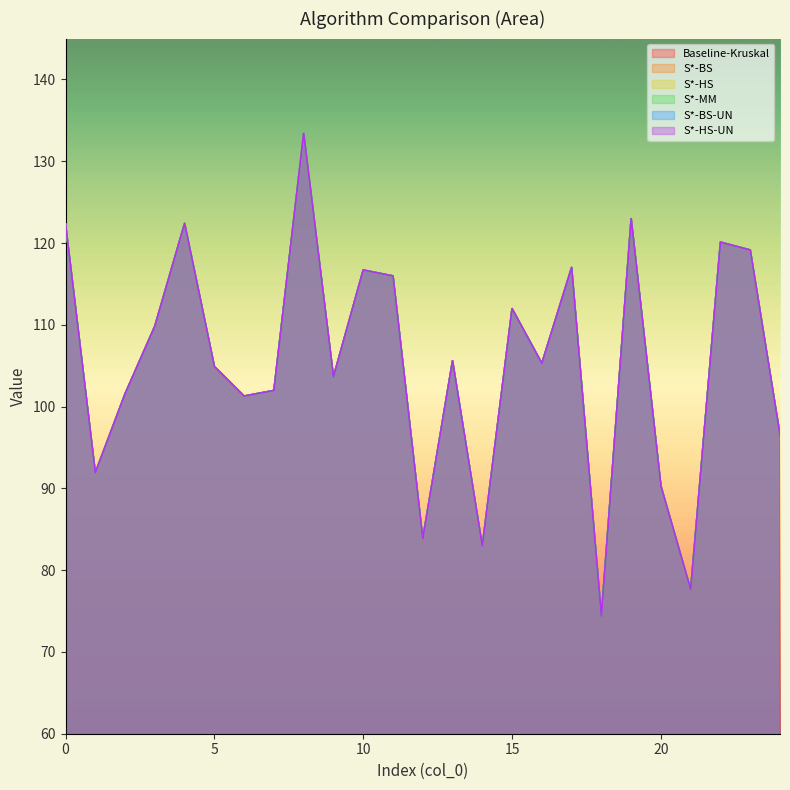

Between 12 and 24, which is larger?

24